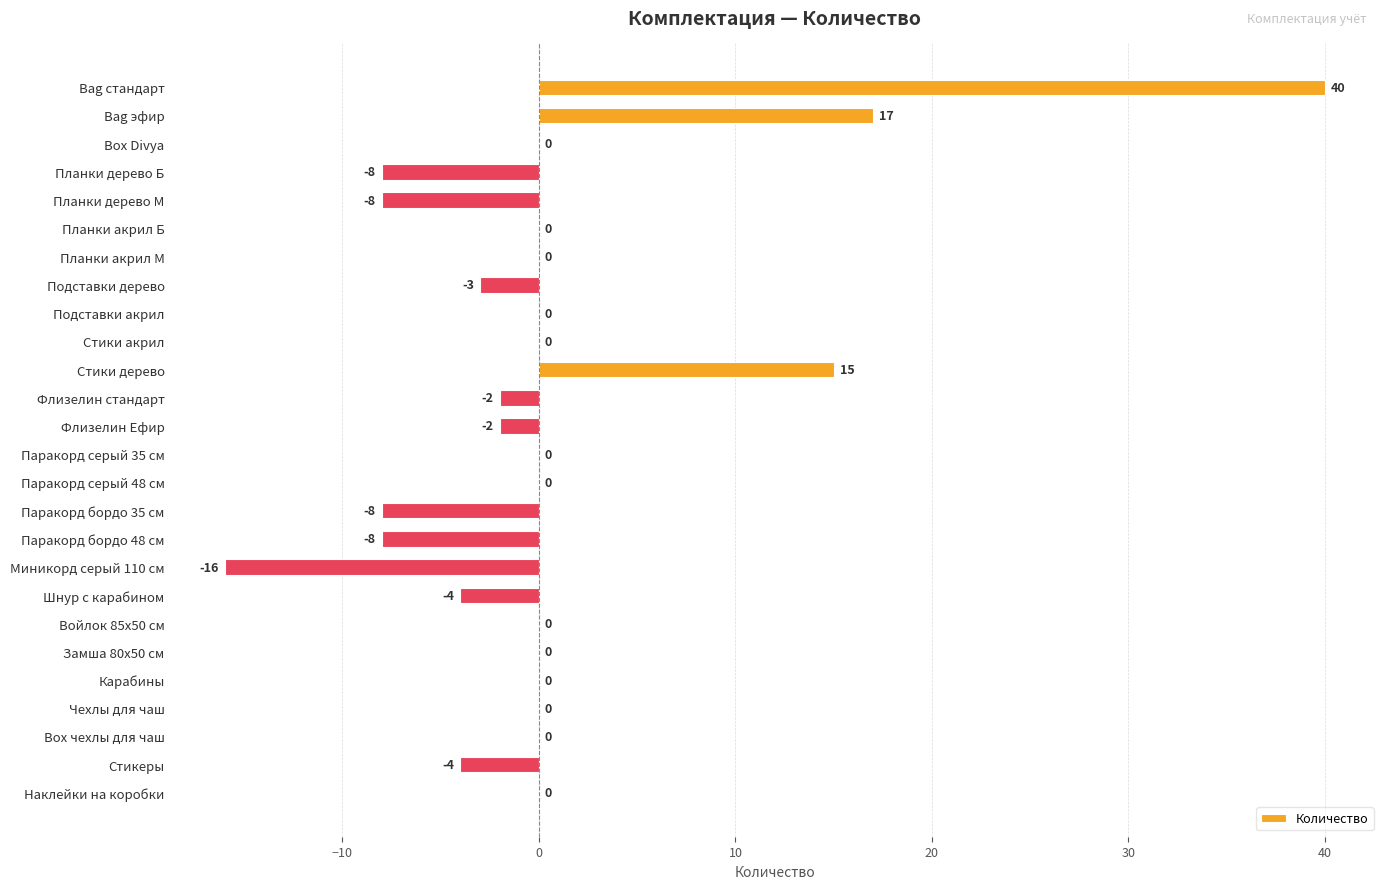

Where is the data nearest to the value 12?

Стики дерево